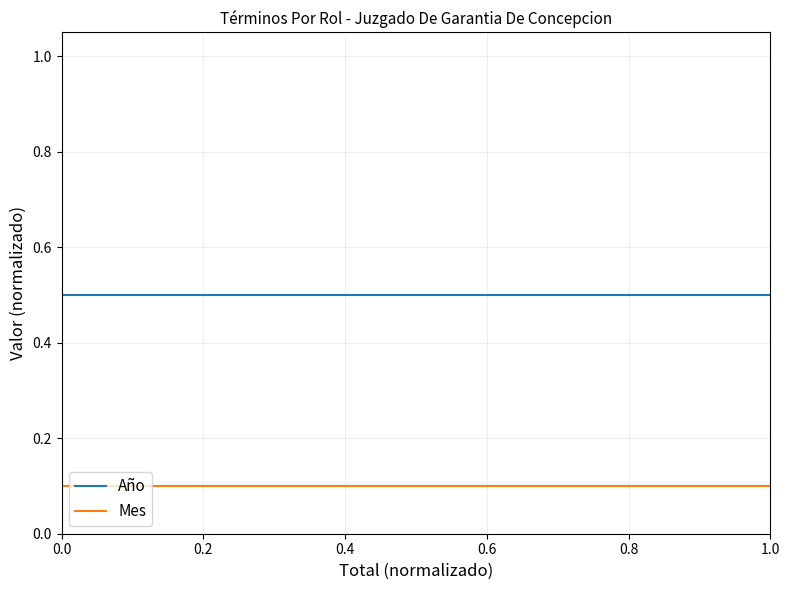

Does the chart have visible grid lines?

Yes